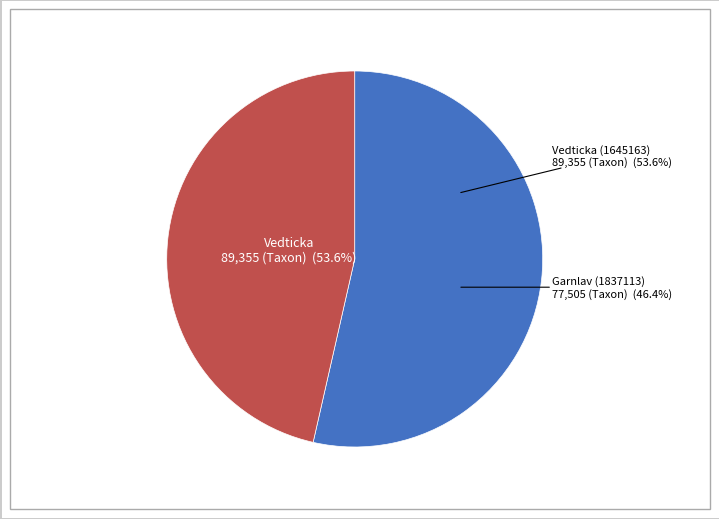

What is the ratio of the value at Vedticka (1645163) to the value at Garnlav (1837113)?

1.2